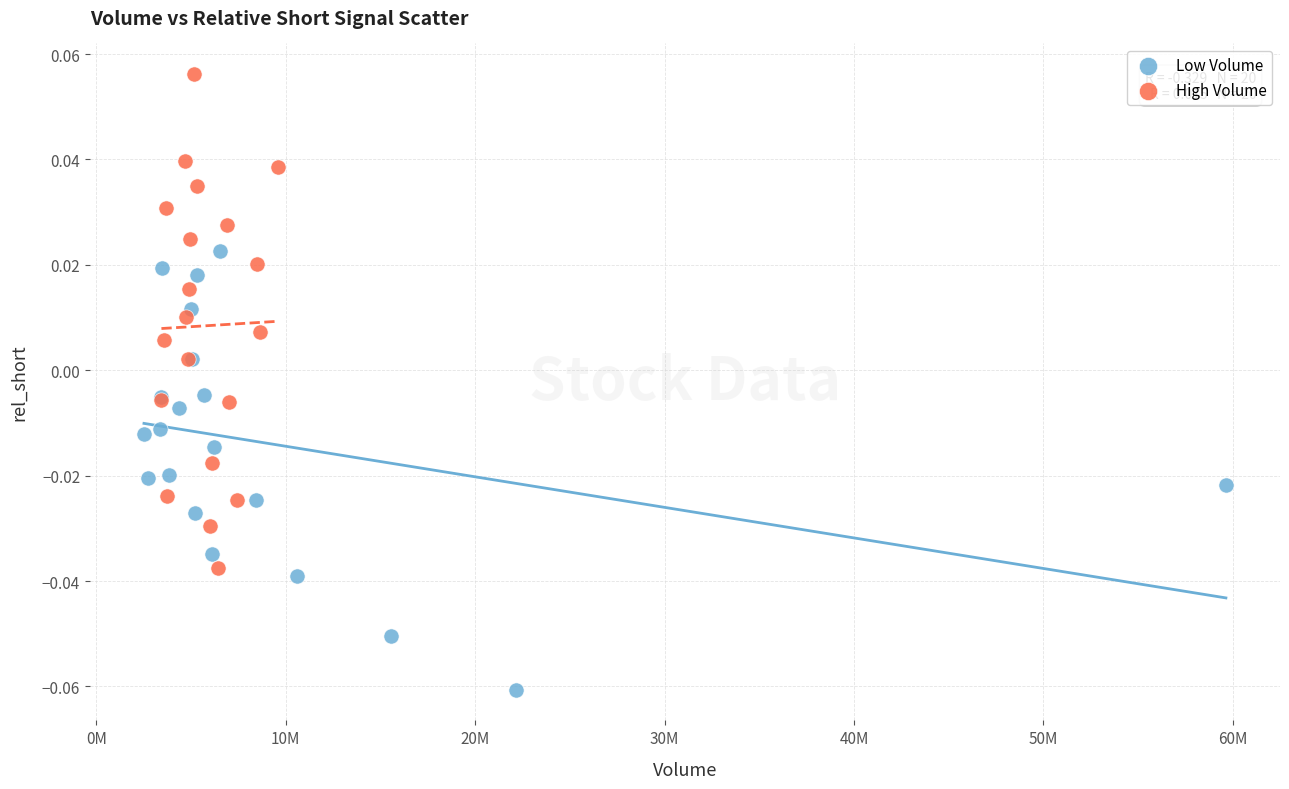

Which series has the largest Y range (max minus min)?

High Volume